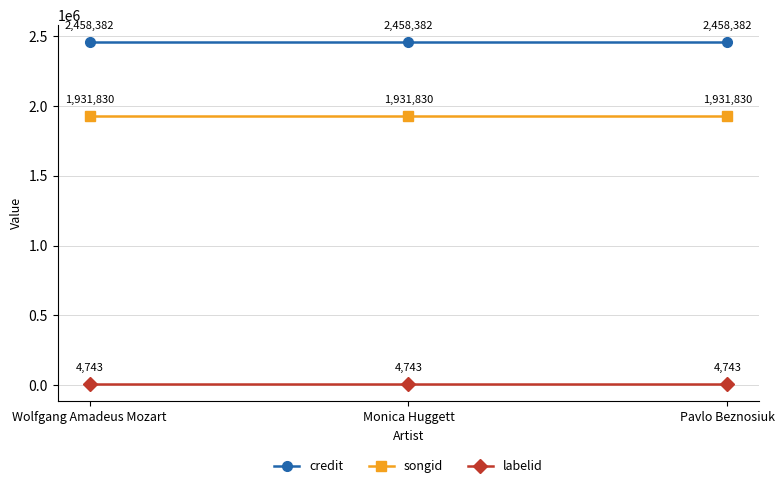

What is the total value across all series at Wolfgang Amadeus Mozart?

4394955